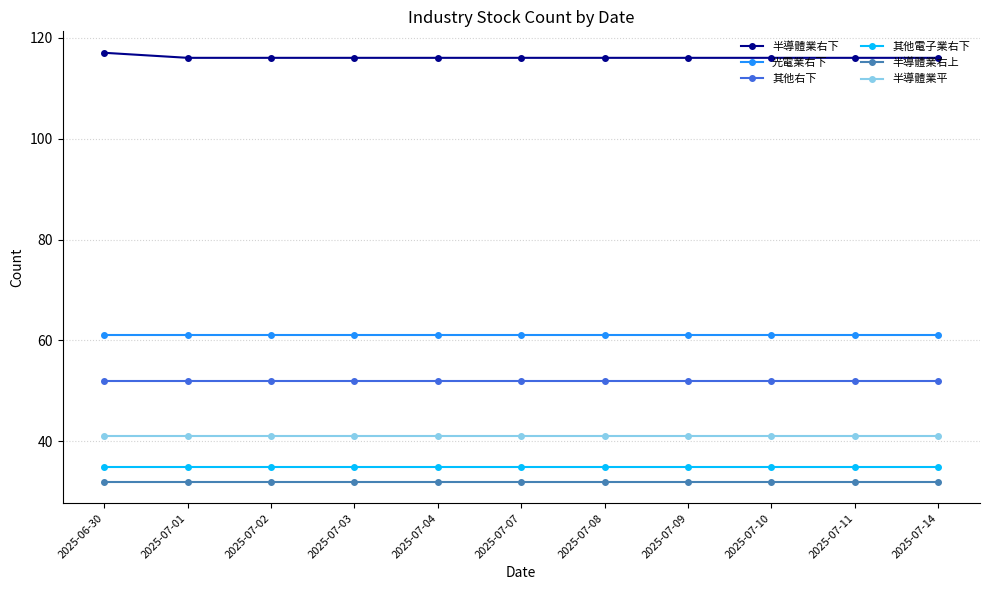

Reading left to right, extract all data points from this chart.

半導體業右下: 2025-06-30=117	2025-07-01=116	2025-07-02=116	2025-07-03=116	2025-07-04=116	2025-07-07=116	2025-07-08=116	2025-07-09=116	2025-07-10=116	2025-07-11=116	2025-07-14=116
光電業右下: 2025-06-30=61	2025-07-01=61	2025-07-02=61	2025-07-03=61	2025-07-04=61	2025-07-07=61	2025-07-08=61	2025-07-09=61	2025-07-10=61	2025-07-11=61	2025-07-14=61
其他右下: 2025-06-30=52	2025-07-01=52	2025-07-02=52	2025-07-03=52	2025-07-04=52	2025-07-07=52	2025-07-08=52	2025-07-09=52	2025-07-10=52	2025-07-11=52	2025-07-14=52
其他電子業右下: 2025-06-30=35	2025-07-01=35	2025-07-02=35	2025-07-03=35	2025-07-04=35	2025-07-07=35	2025-07-08=35	2025-07-09=35	2025-07-10=35	2025-07-11=35	2025-07-14=35
半導體業右上: 2025-06-30=32	2025-07-01=32	2025-07-02=32	2025-07-03=32	2025-07-04=32	2025-07-07=32	2025-07-08=32	2025-07-09=32	2025-07-10=32	2025-07-11=32	2025-07-14=32
半導體業平: 2025-06-30=41	2025-07-01=41	2025-07-02=41	2025-07-03=41	2025-07-04=41	2025-07-07=41	2025-07-08=41	2025-07-09=41	2025-07-10=41	2025-07-11=41	2025-07-14=41